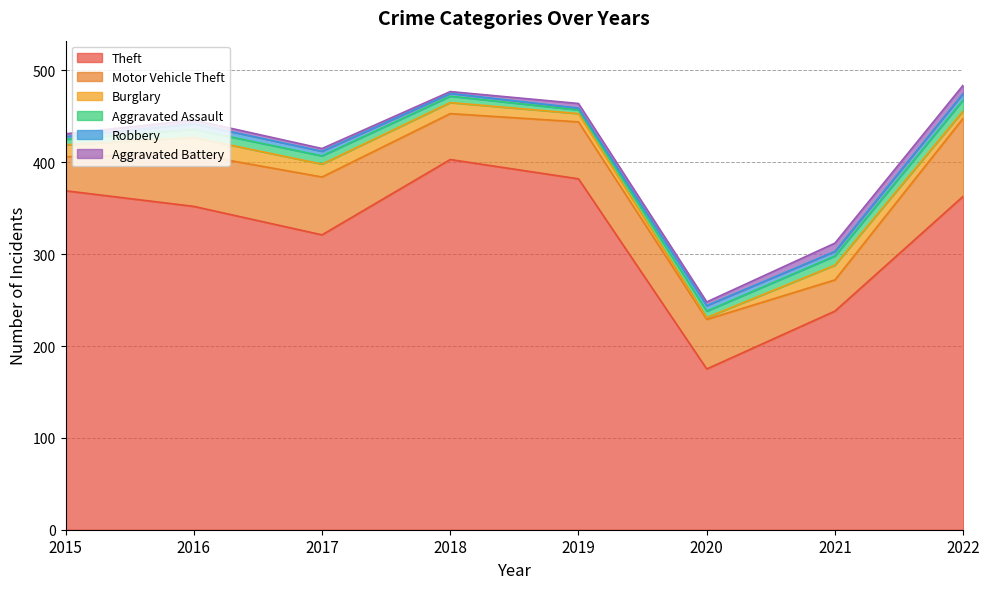

Count the number of categories in the chart.

8